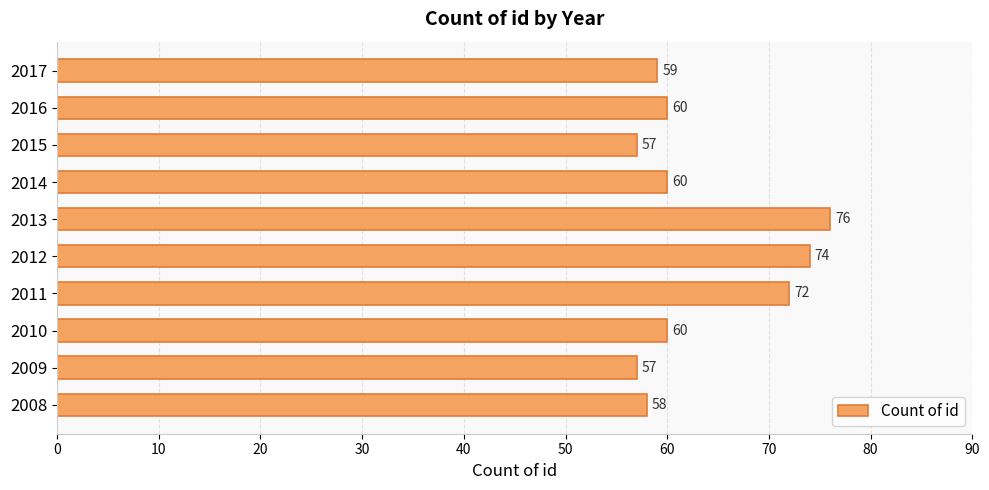

Is it true that the value at 2011 is 30?

False